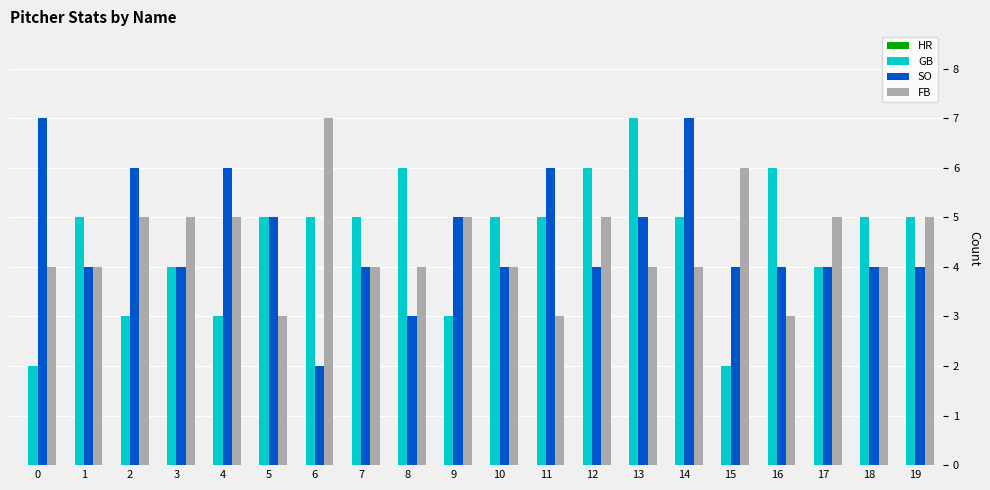

What is the spread (max minus min) of values at 0?

5